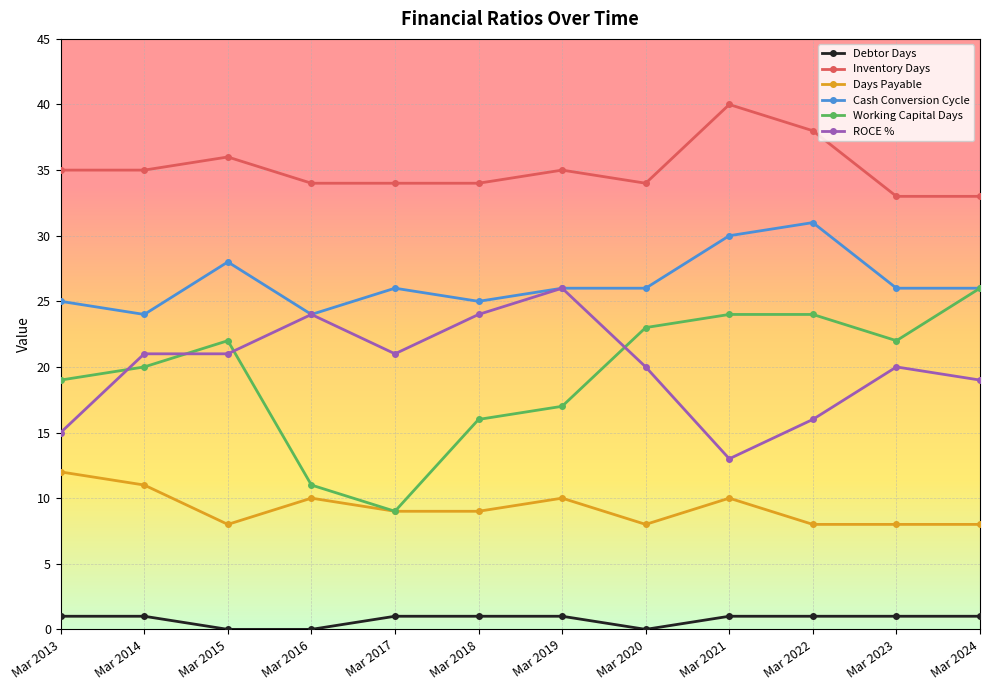

What value does the ROCE % series have at Mar 2020, to the nearest 10?

20